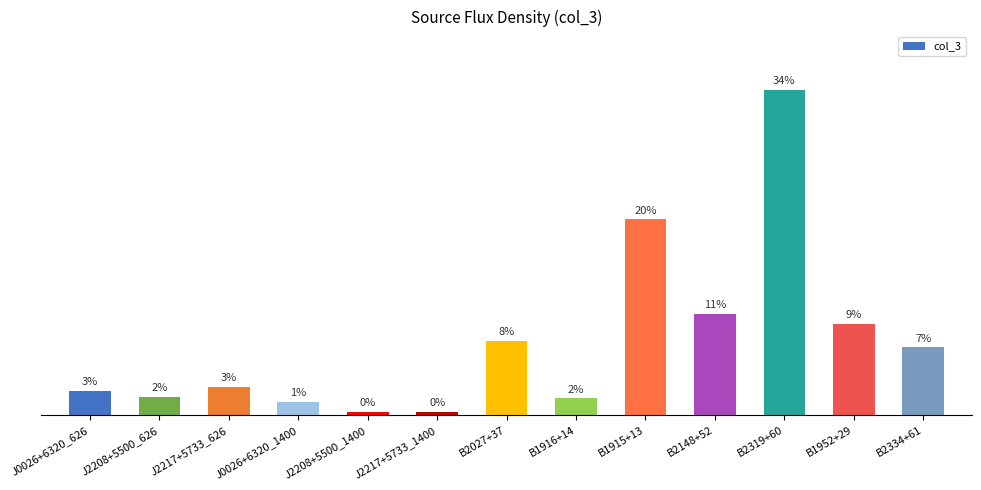

Approximately how many times larger is the value at J2217+5733_1400 compared to J2208+5500_626?

0.2